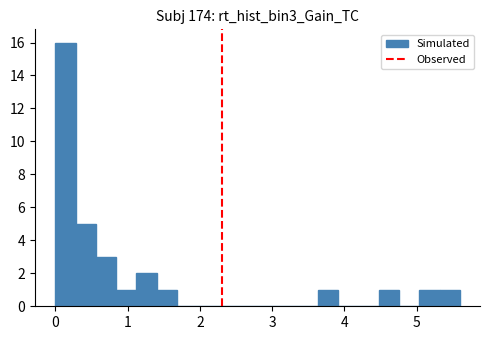

Read against the x-axis, roughly where is the centre of the tallest bar?

0.1